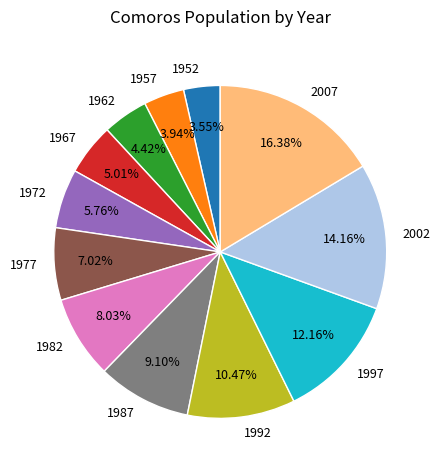

Is 1987 the majority of the pie?

No